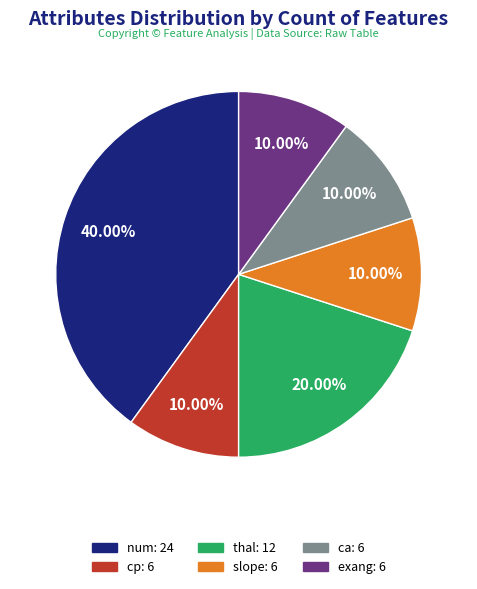

Which category has the biggest portion of the pie?

num